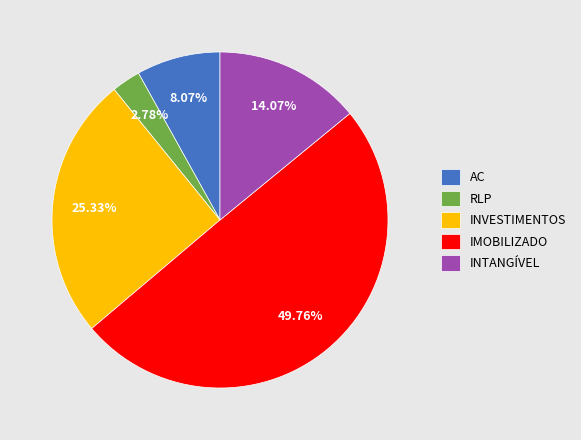

How much of the chart is everything except INVESTIMENTOS?

74.7%